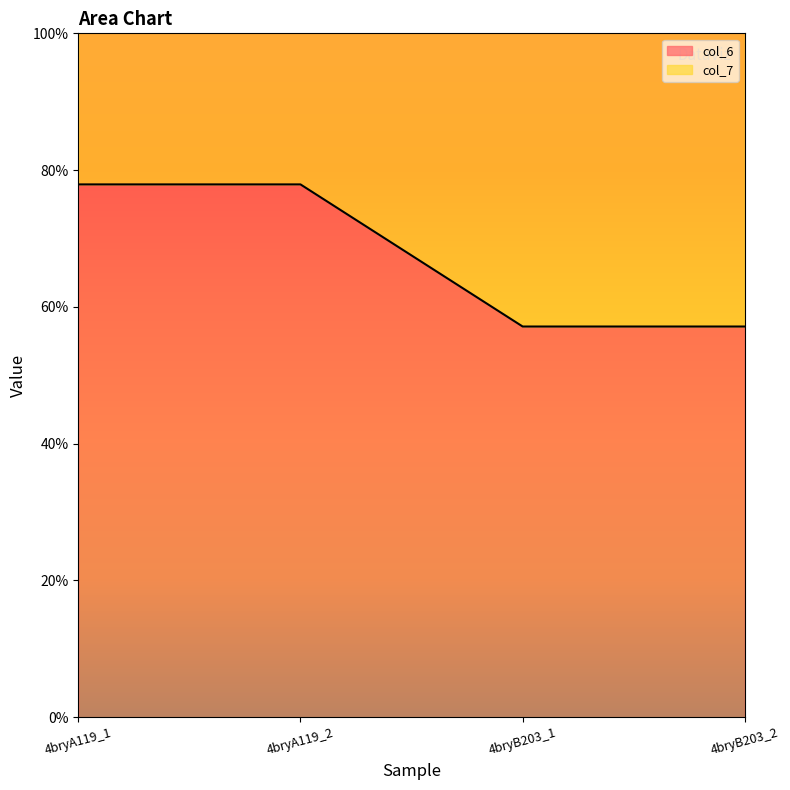

What position from the right is 4bryA119_2?

3